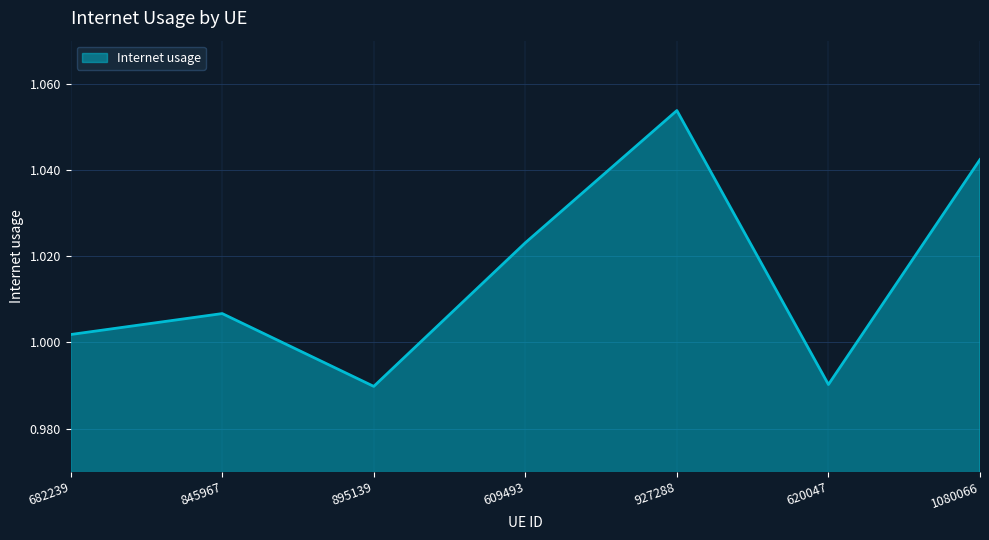

How many interior local peaks (higher than both neighbors) does the data have?

2